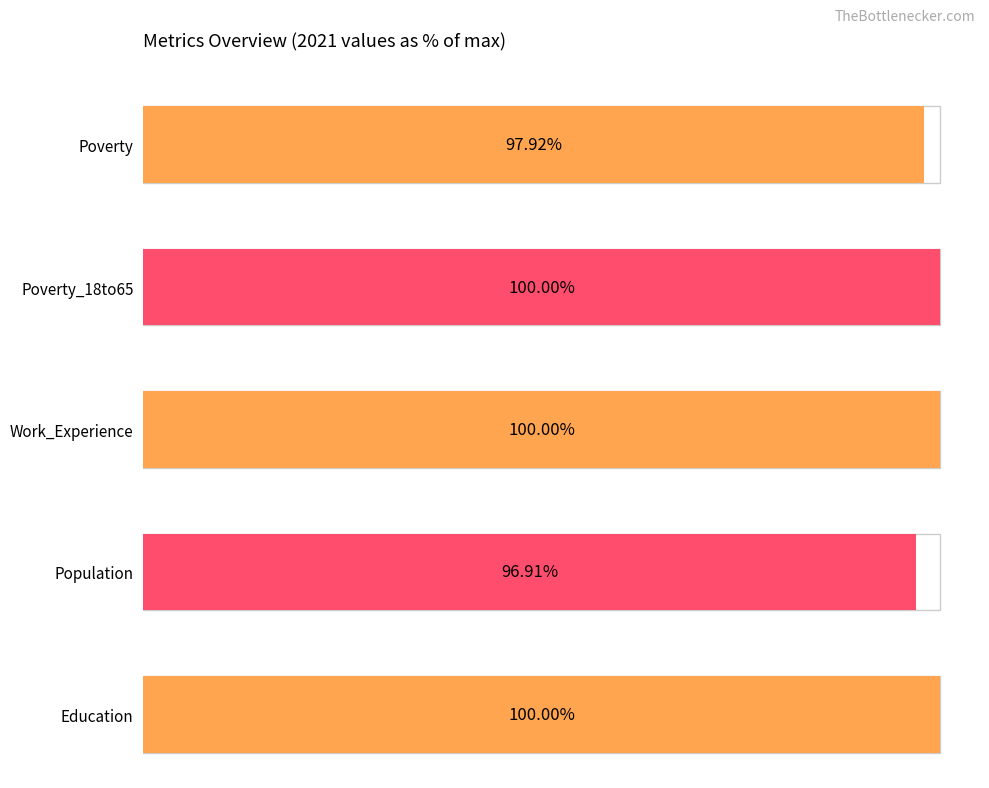

True or false: Education has a value of 672 at 2021.

True